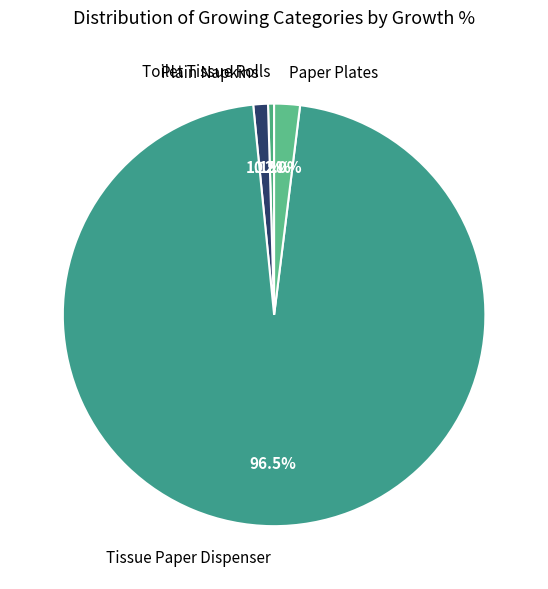

How many segments does this pie chart have?

4